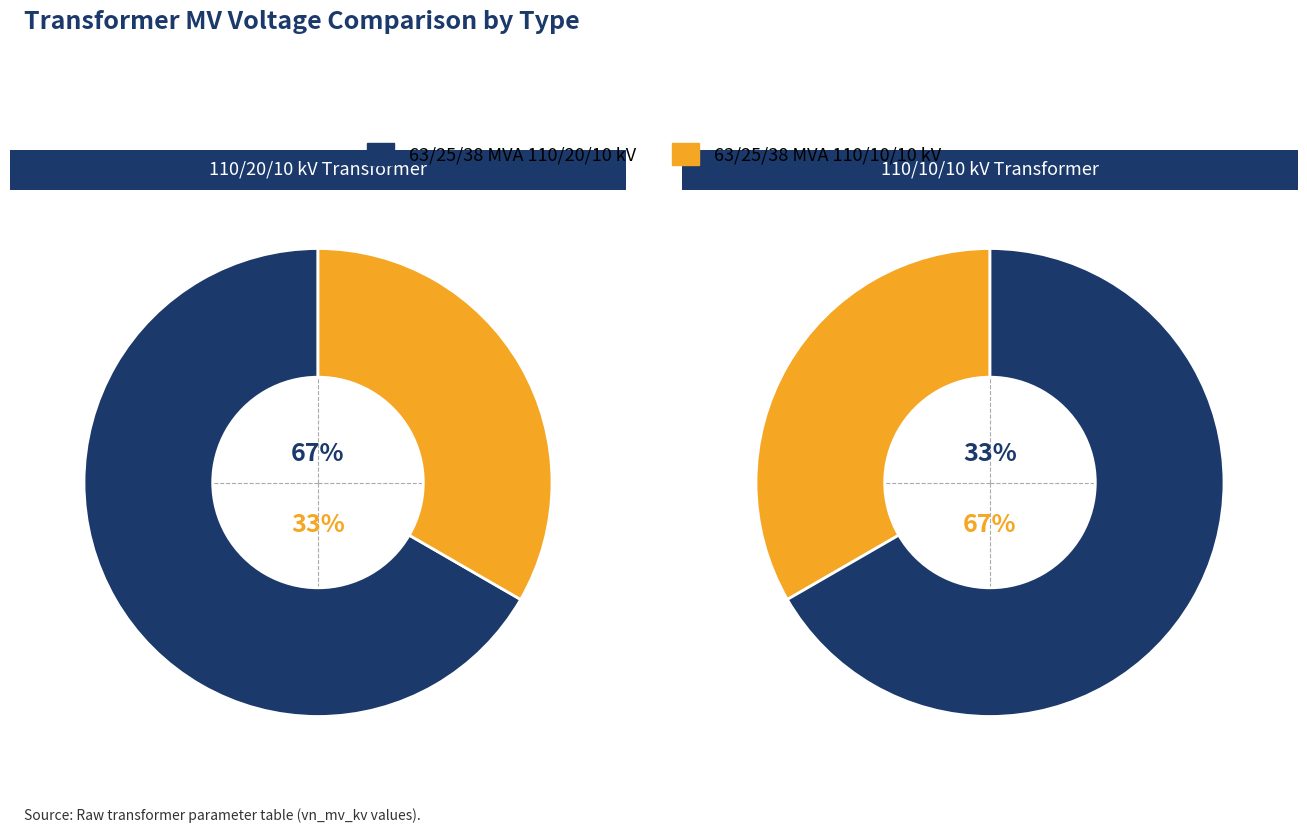

Which category has the biggest portion of the pie?

63/25/38 MVA 110/20/10 kV